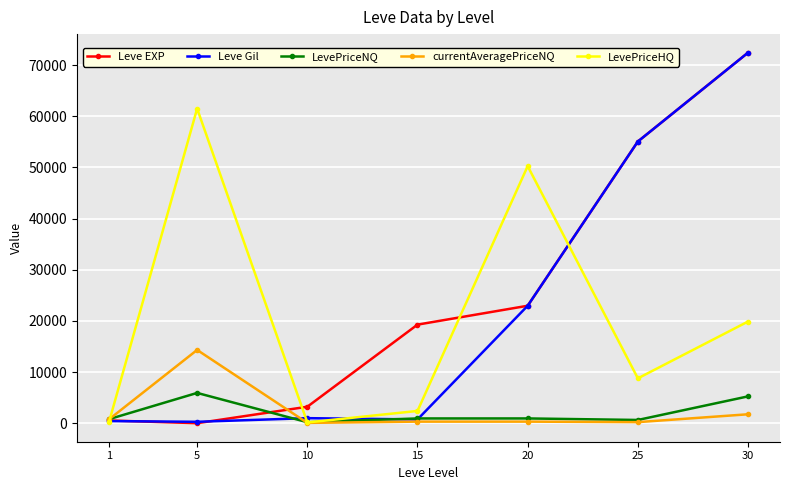

The value of Leve EXP at 25 is 19463.1. True or false?

False